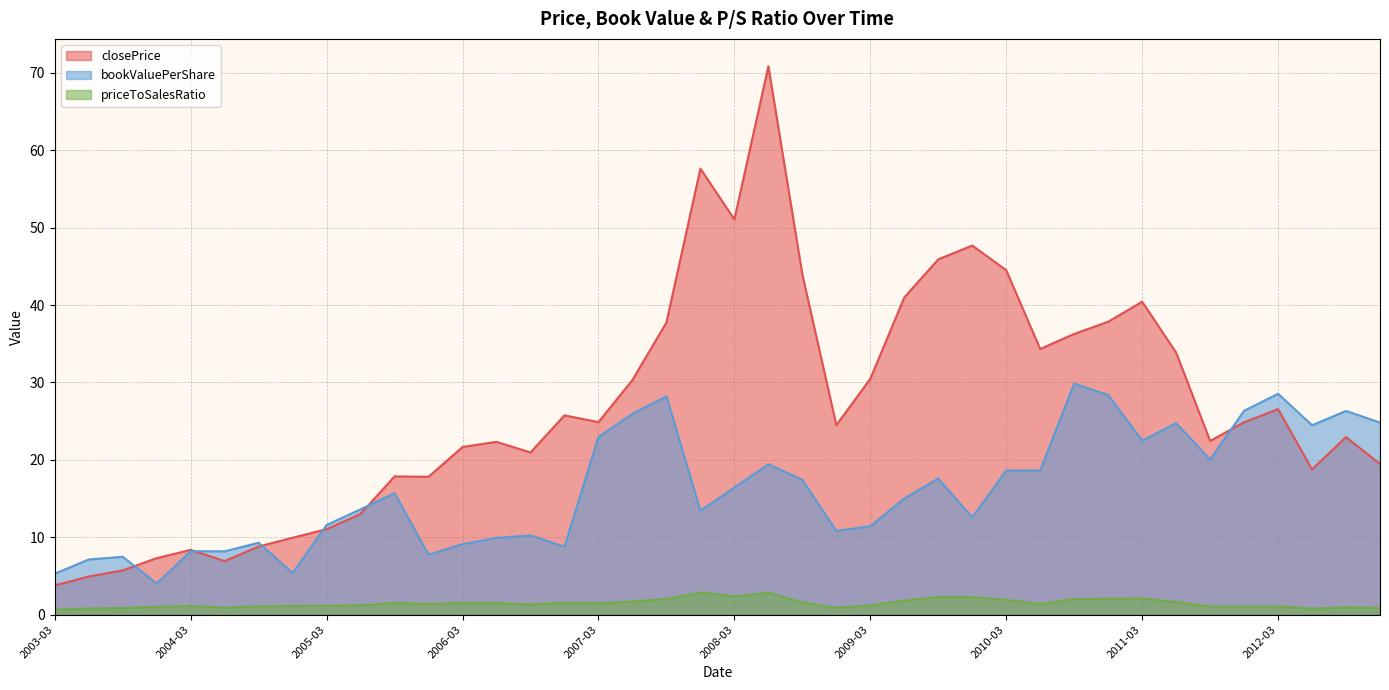

The value of closePrice at 2003-06 is 4.9. True or false?

True